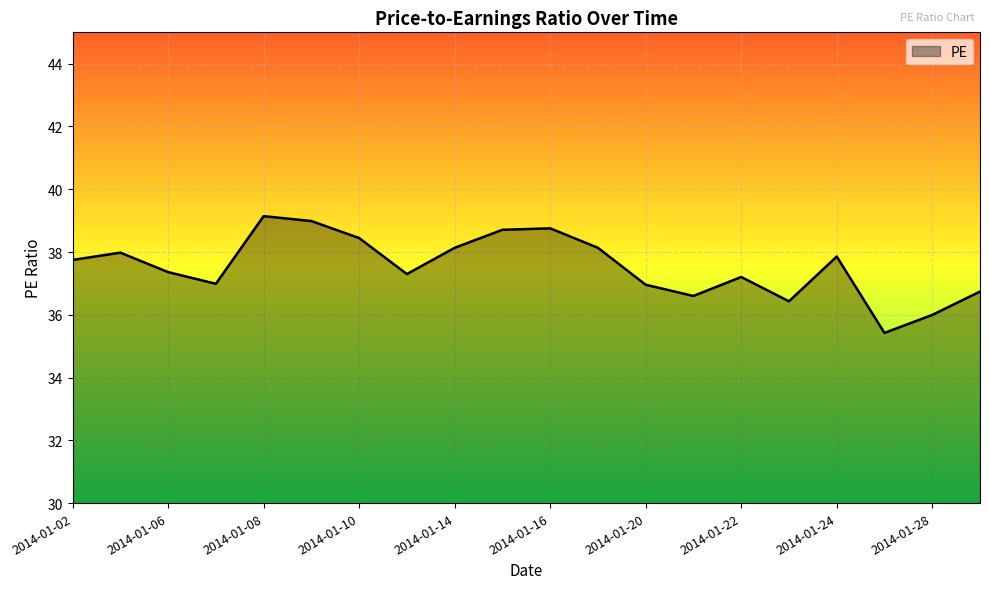

What is the smallest value displayed?

35.4